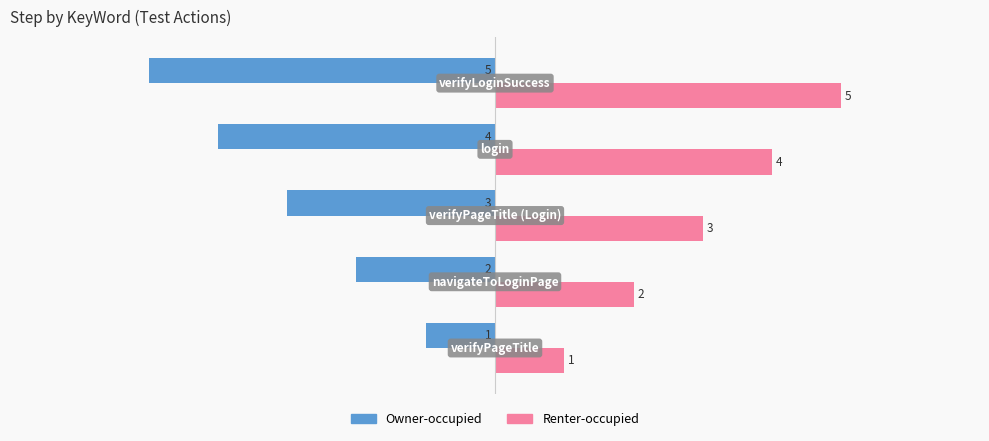

What is the highest value of the Renter-occupied series?

5